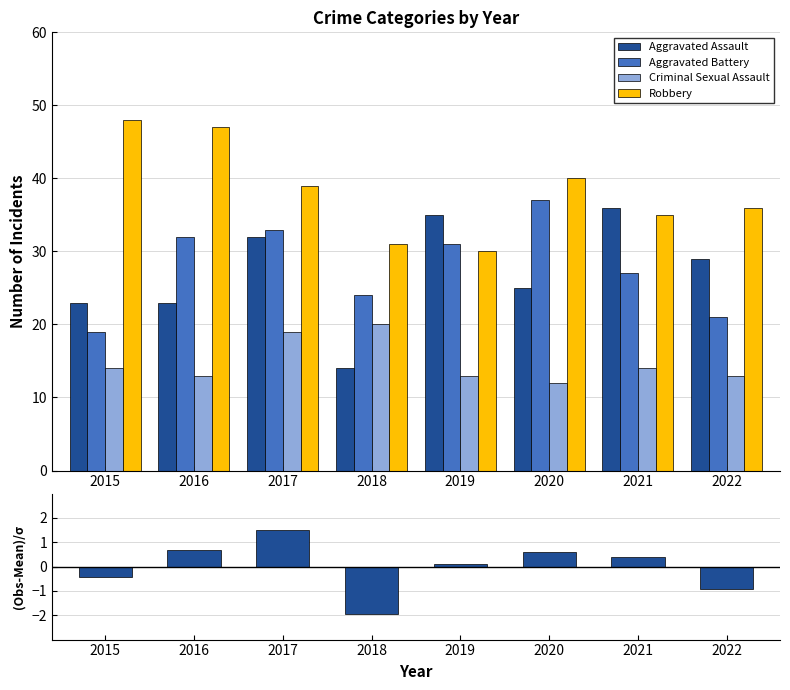

What is the sum of all Aggravated Assault values?

217